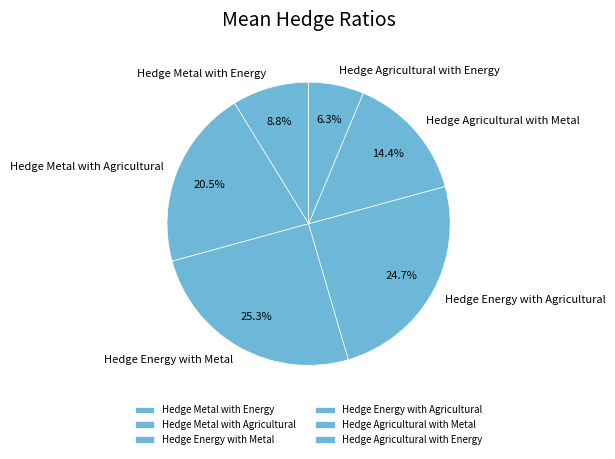

To the nearest percent, what percentage of the pie is Hedge Energy with Agricultural?

25%